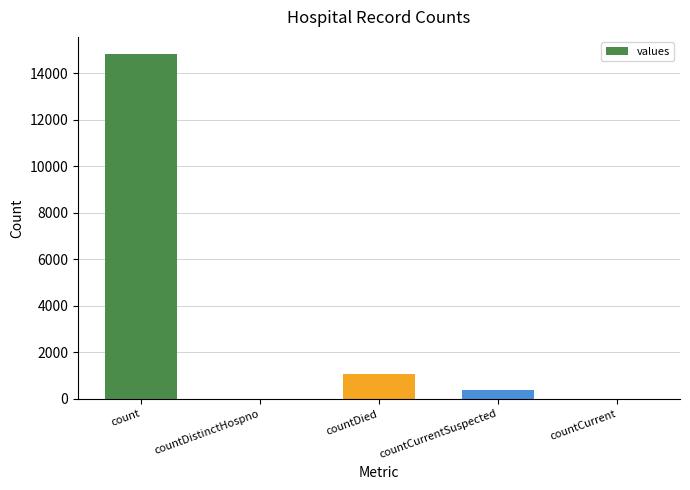

Reading right to left, what are all the values shown in this chart?

countCurrent=0	countCurrentSuspected=383	countDied=1054	countDistinctHospno=0	count=14832